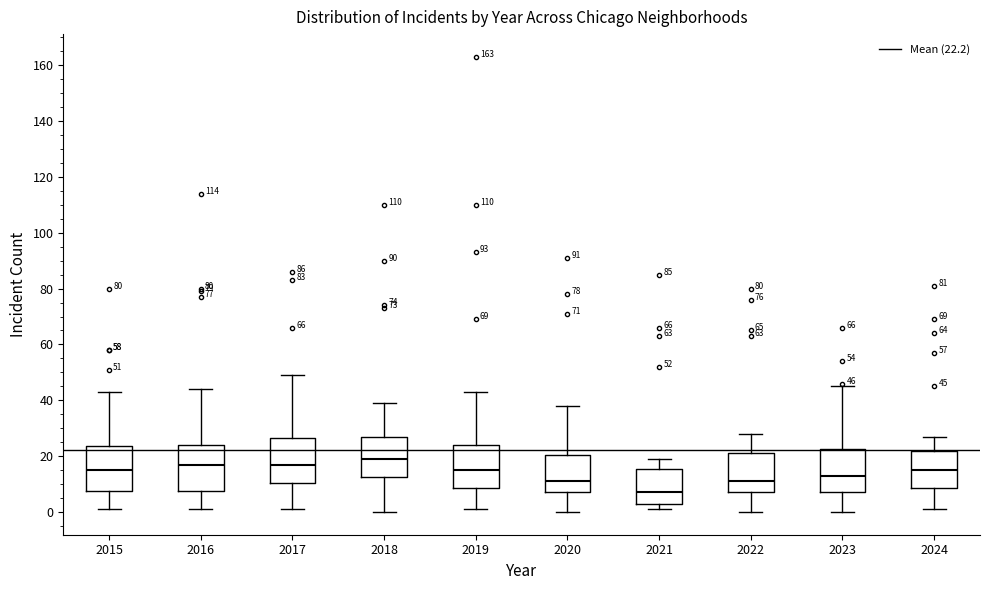

Which box's median line is the highest?

2018